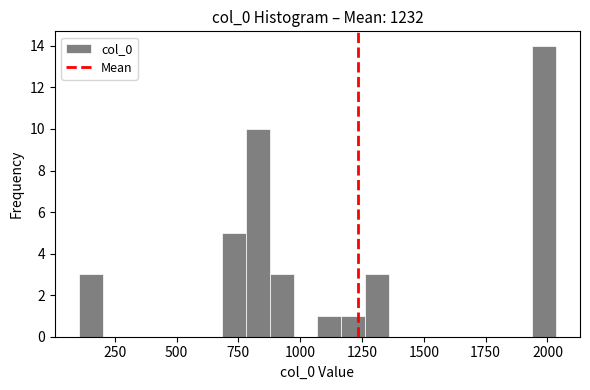

Read against the x-axis, roughly where is the centre of the tallest bar?

2000